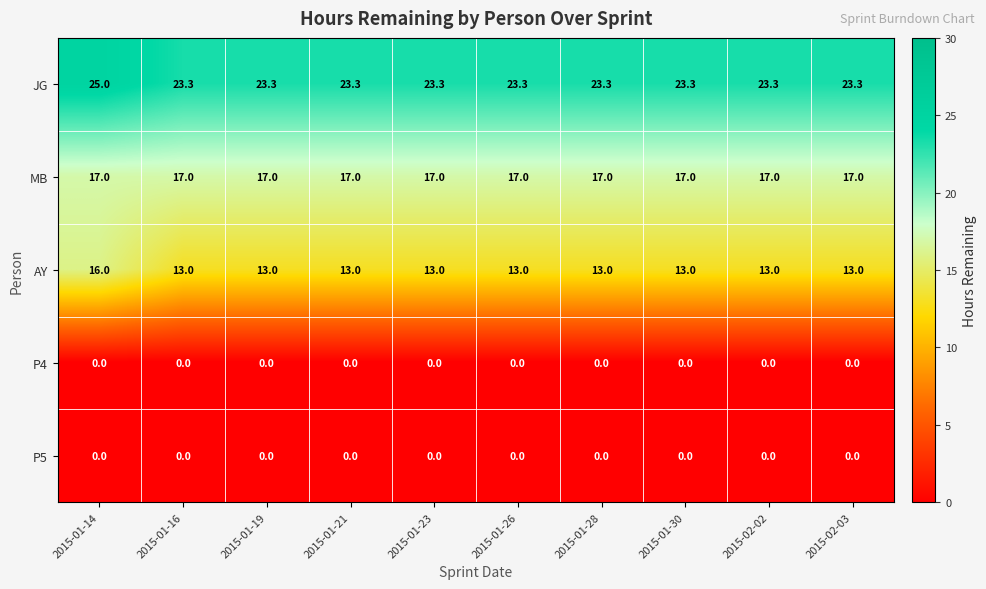

What value does the JG series have at 2015-01-14?

25.0